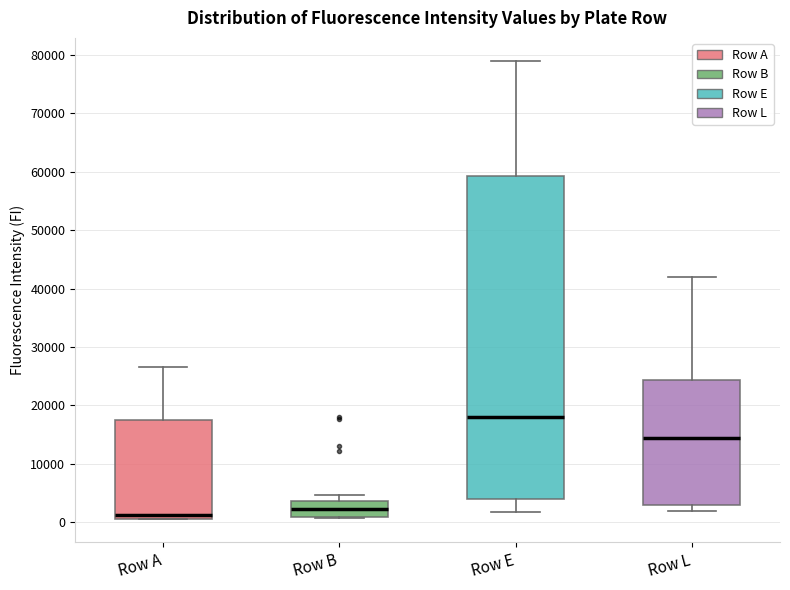

Reading left to right, transcribe this box plot: for each box, give where its median line is, the range the box spans, and where its two whiskers end, as read against the y-axis. The values are not printed on the chart, so give them approximately, as read against the axis.

Row A: median 1000 (just above the box's lower edge), box 1000 to 17000, whiskers 0 to 27000
Row B: median 2000, box 1000 to 4000, whiskers 1000 to 5000
Row E: median 18000, box 4000 to 59000, whiskers 2000 to 79000
Row L: median 14000, box 3000 to 24000, whiskers 2000 to 42000